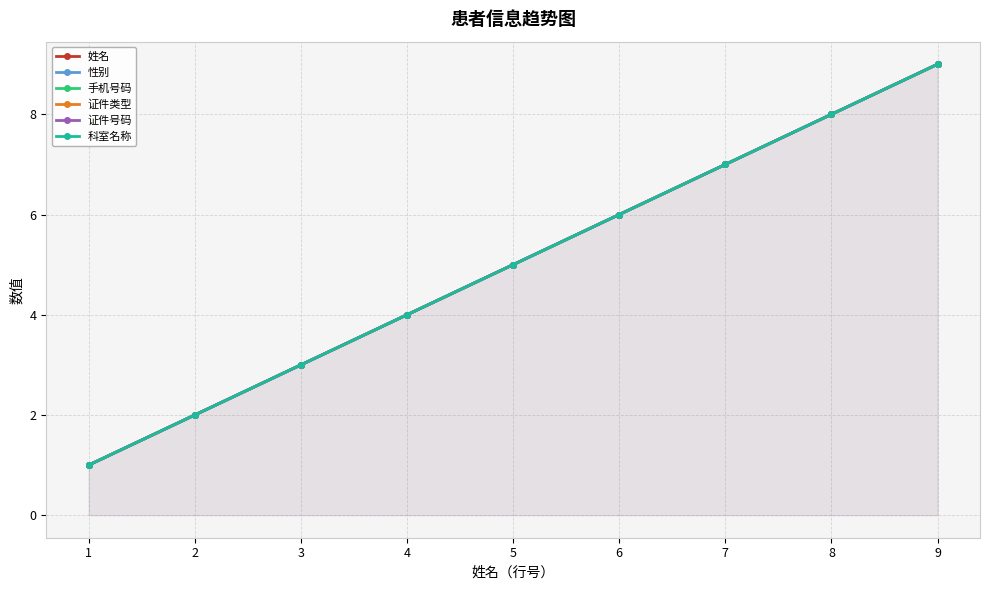

Between 3 and 7, which series saw the biggest shift?

姓名